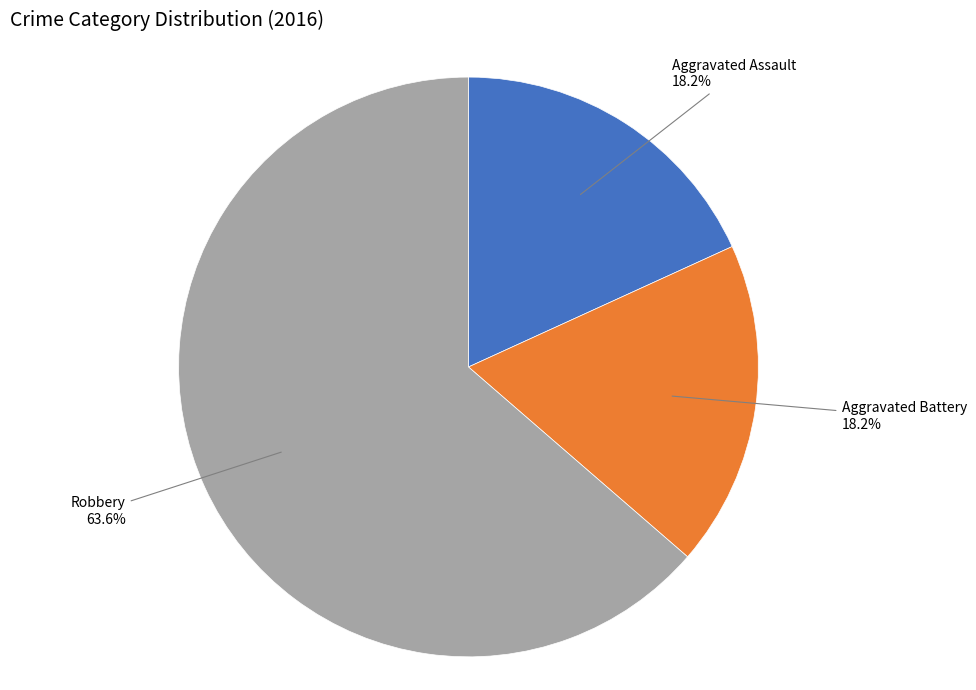

How many segments does this pie chart have?

3